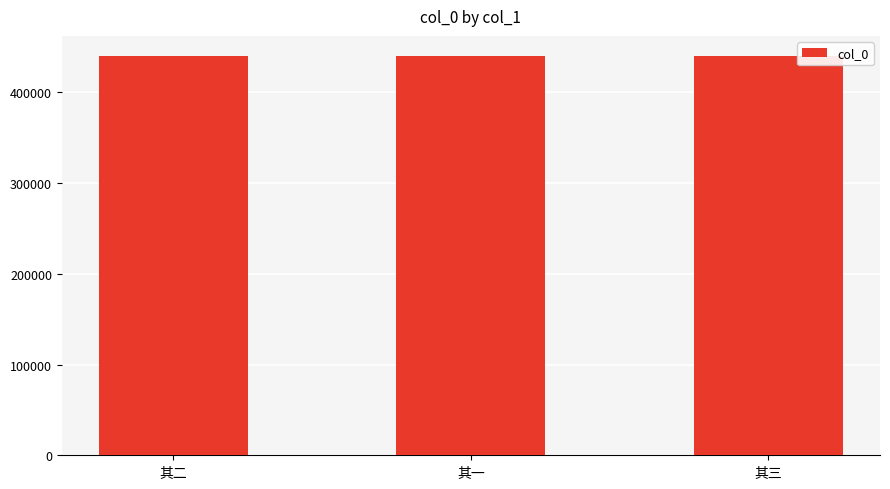

What is the label of the 1st bar from the right?

其三